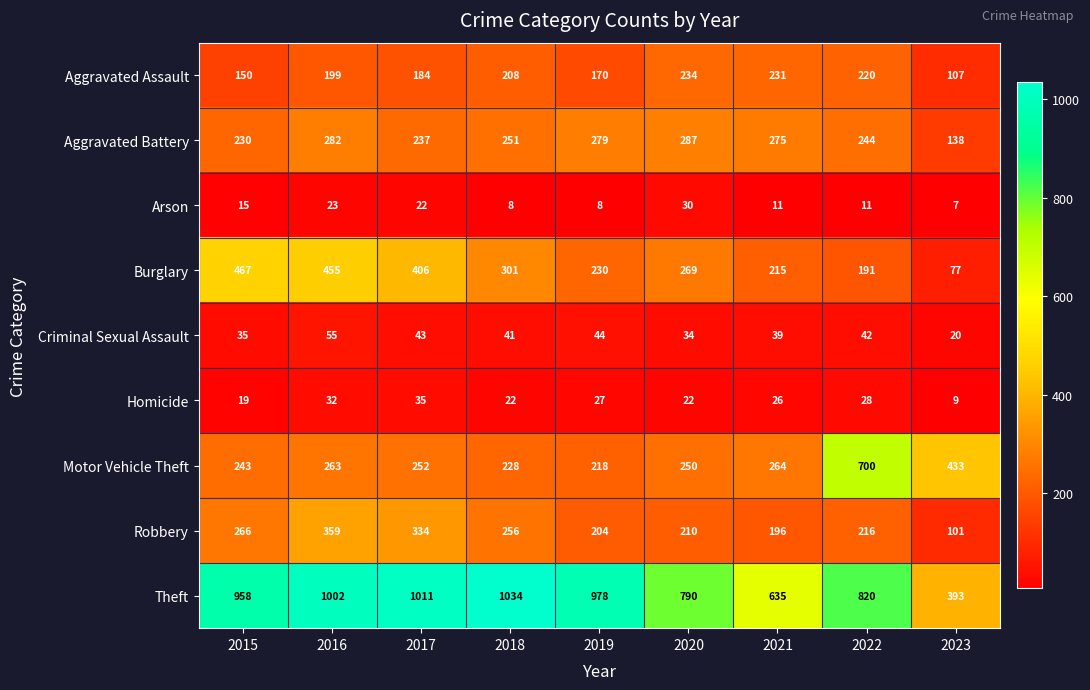

Which series has the largest range (max minus min)?

Theft